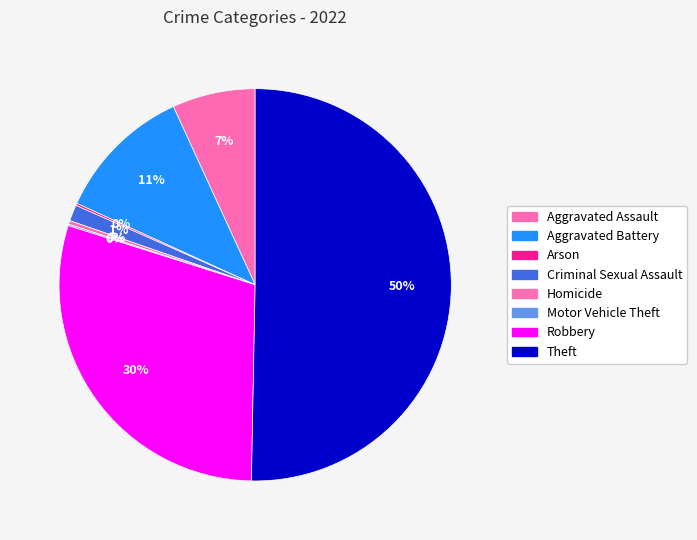

The Criminal Sexual Assault slice represents 11% of the pie. True or false?

False